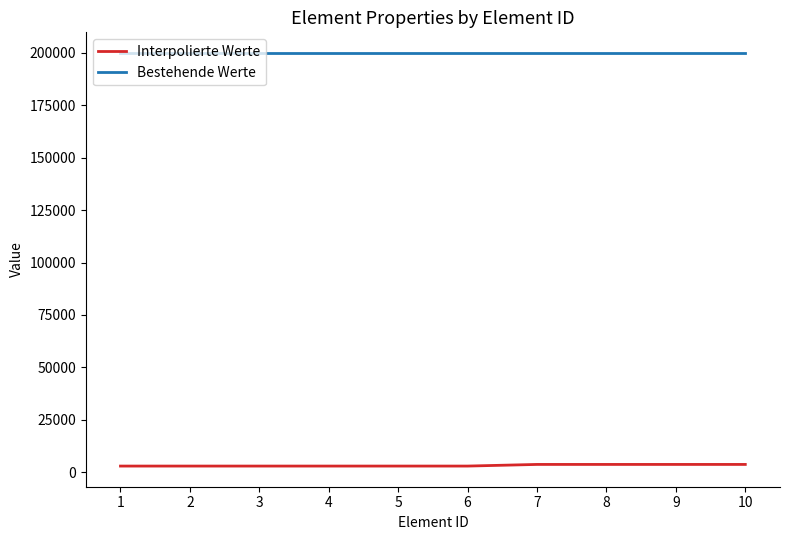

What is the approximate value of Bestehende Werte at 6?

200000.0